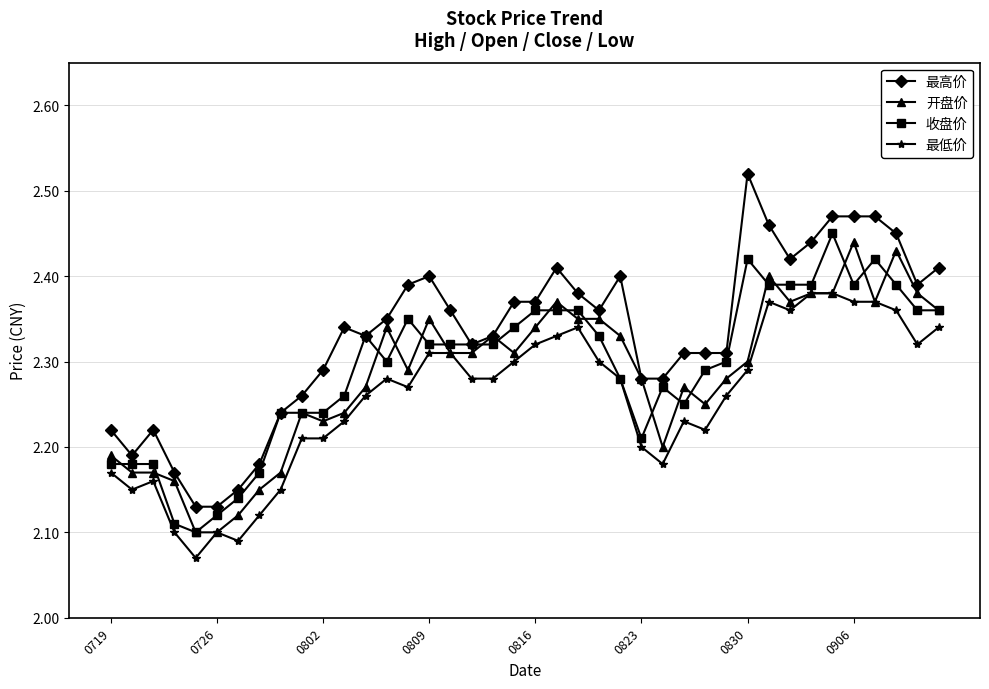

Which series has the widest spread of values?

最高价